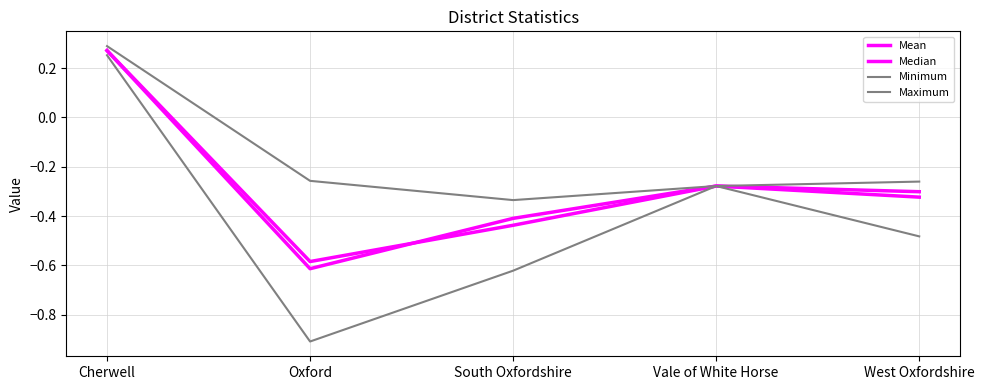

What position from the left is Cherwell?

1